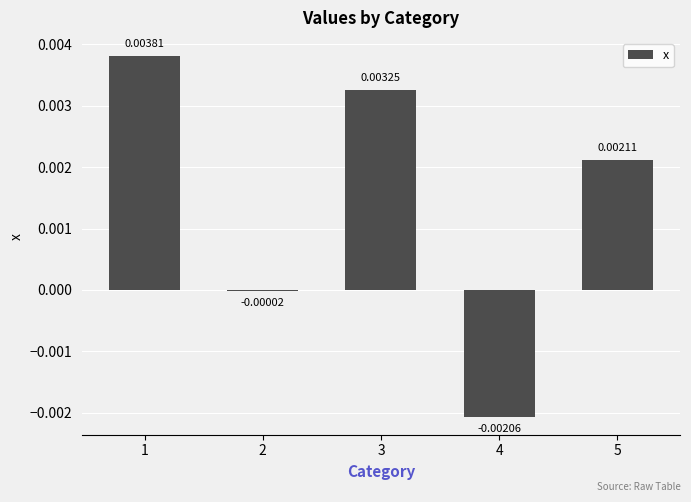

Rank the categories by value from highest to lowest.

1, 3, 5, 2, 4